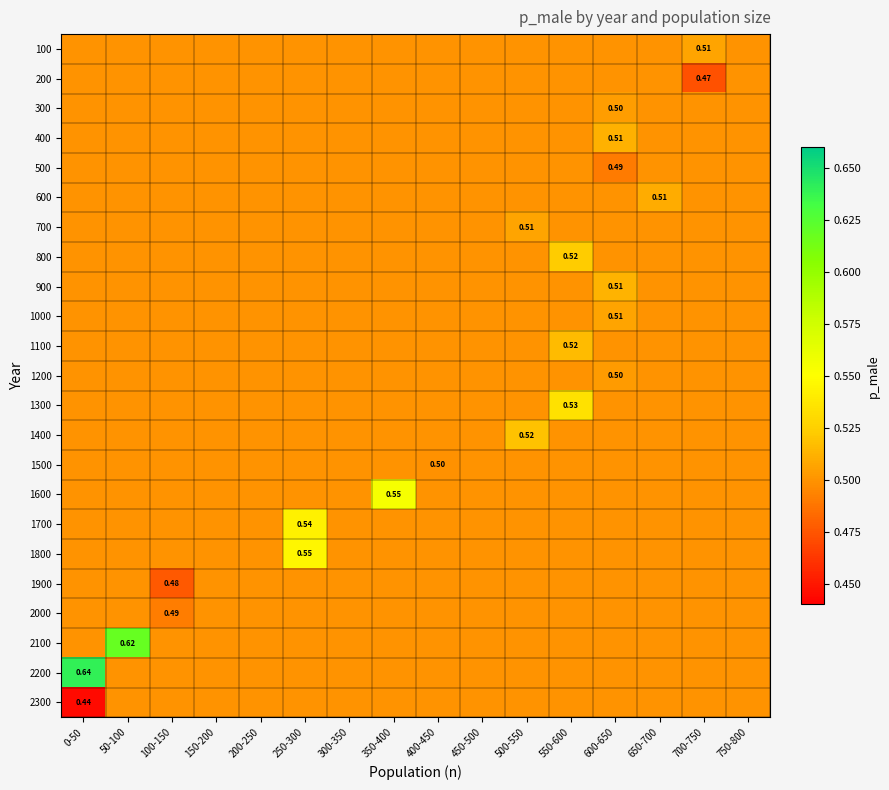

What is the difference between the maximum and second lowest values in the 2100 series?

0.1